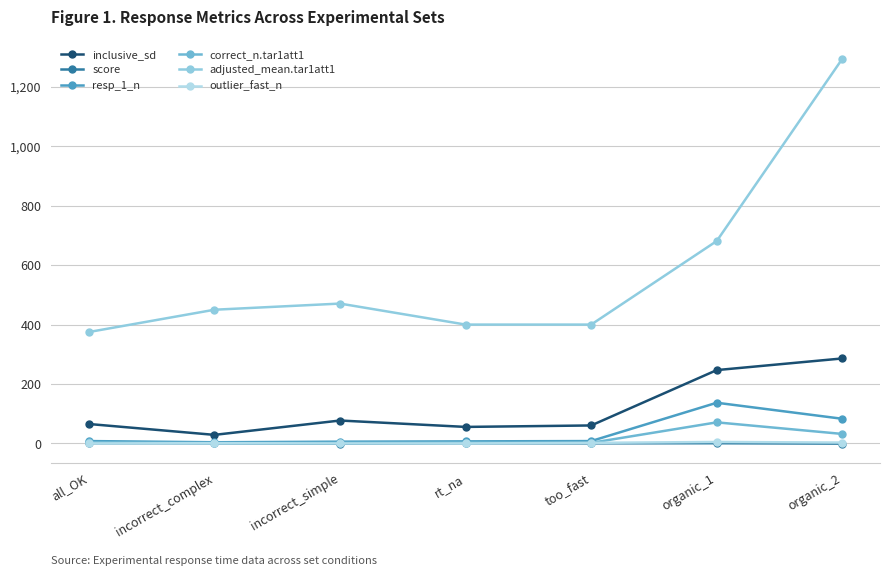

Rank the series at organic_2 from lowest to highest value.

score, outlier_fast_n, correct_n.tar1att1, resp_1_n, inclusive_sd, adjusted_mean.tar1att1